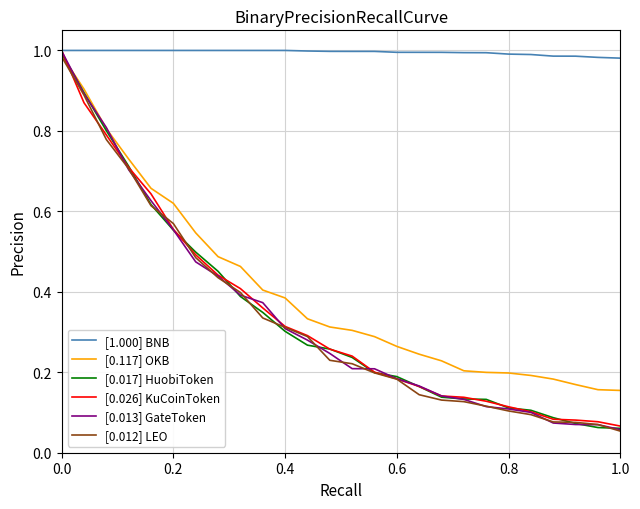

Which series has the largest total across all categories?

[1.000] BNB